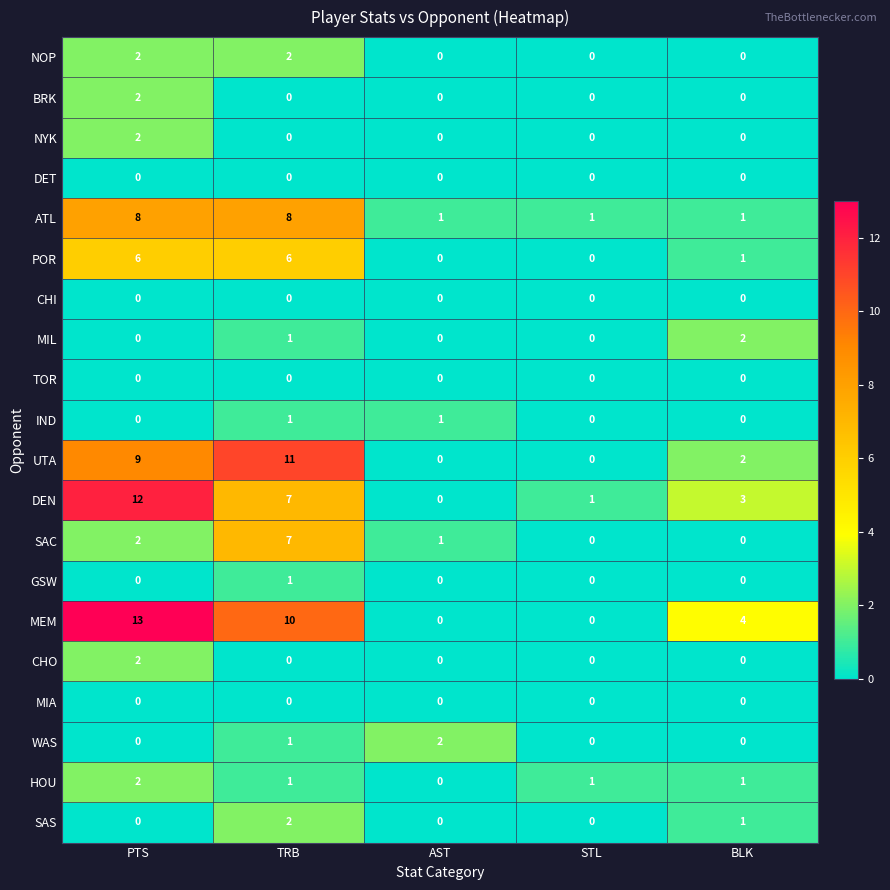

Is the value of HOU at PTS greater than the value of GSW at STL?

Yes